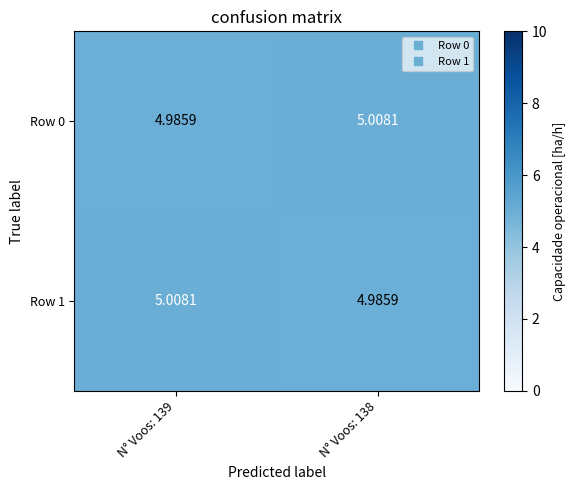

Count the number of categories in the chart.

2